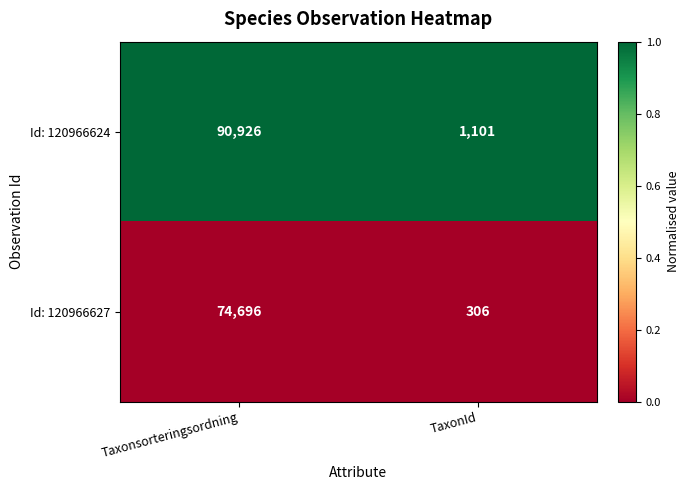

Which label corresponds to the smallest value in the chart?

TaxonId